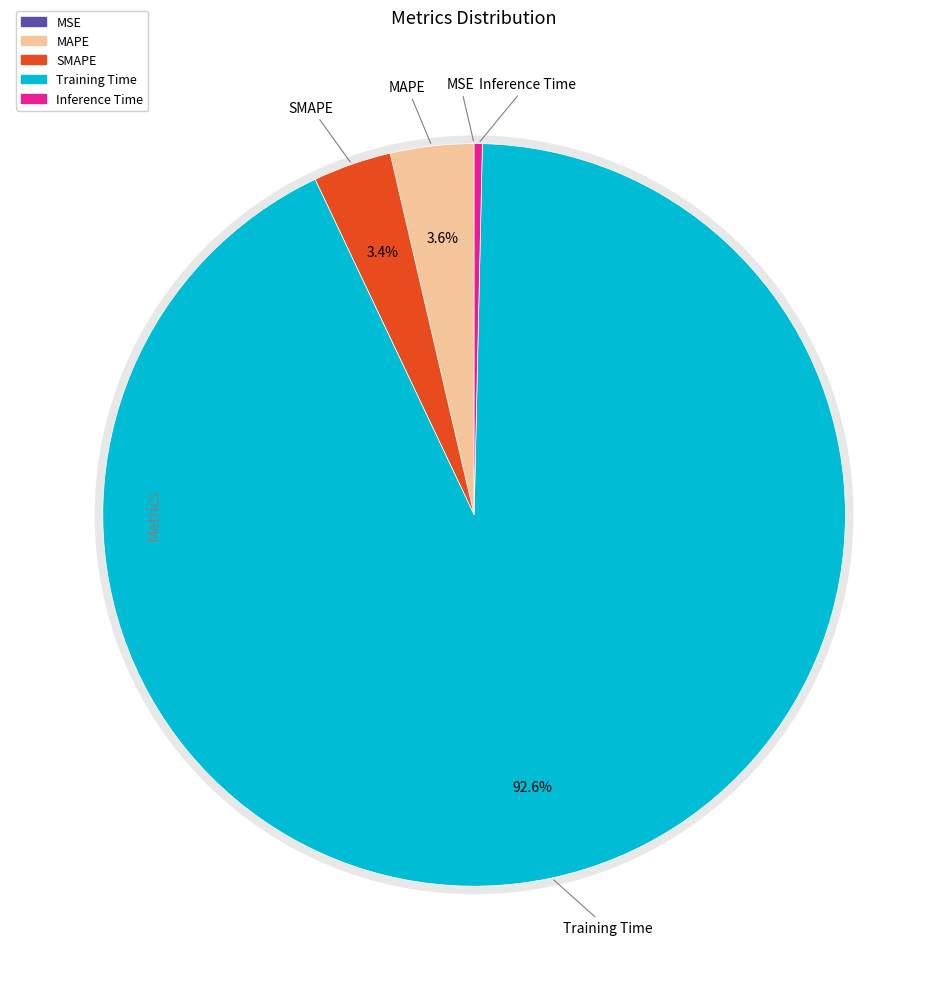

Which category has the biggest portion of the pie?

Training Time